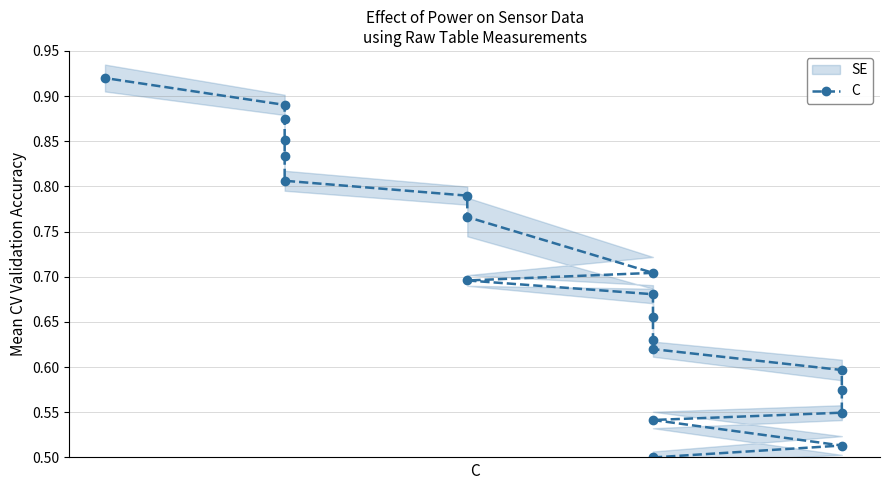

True or false: the data has more than 0 interior local peaks.

False